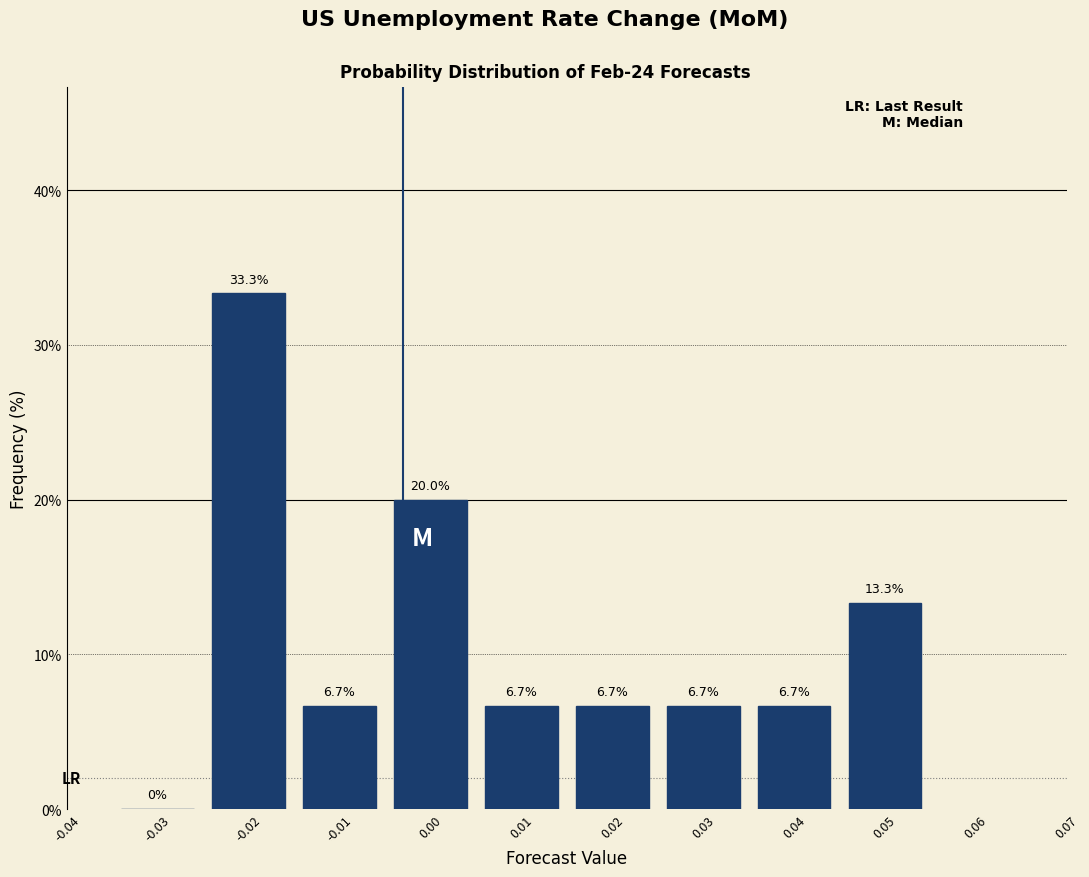

Reading left to right, transcribe this chart: for each bar, give the range it covers on the x-axis and its height.

-0.035 to -0.025: 0.0
-0.025 to -0.015: 33.3
-0.015 to -0.005: 6.7
-0.005 to 0.005: 20.0
0.005 to 0.015: 6.7
0.015 to 0.025: 6.7
0.025 to 0.035: 6.7
0.035 to 0.045: 6.7
0.045 to 0.055: 13.3